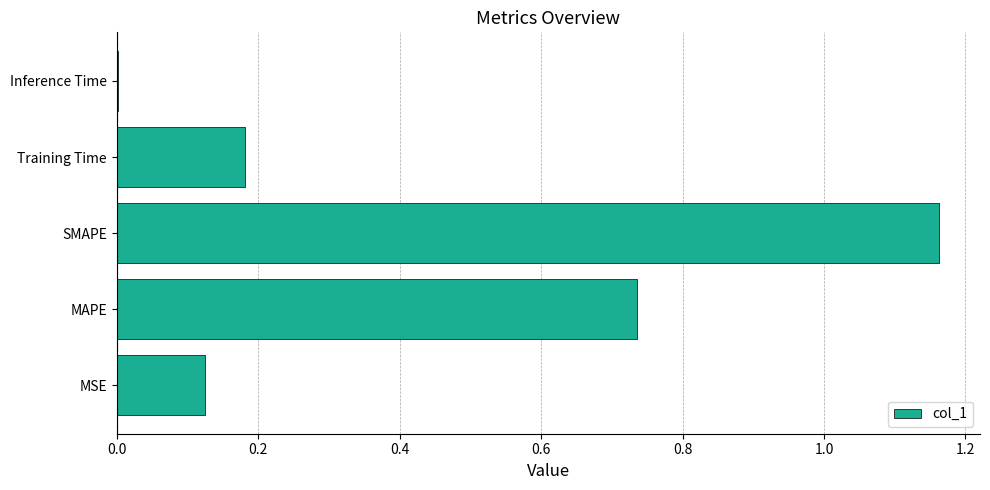

What is the sum of all values?

2.2